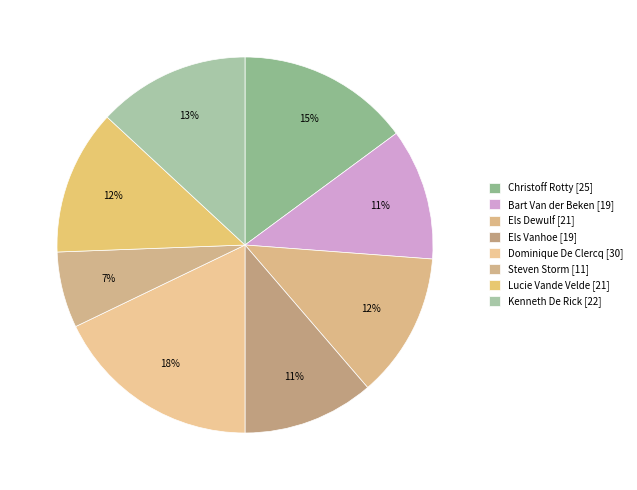

What percentage do Steven Storm and Kenneth De Rick together represent?

19.6%